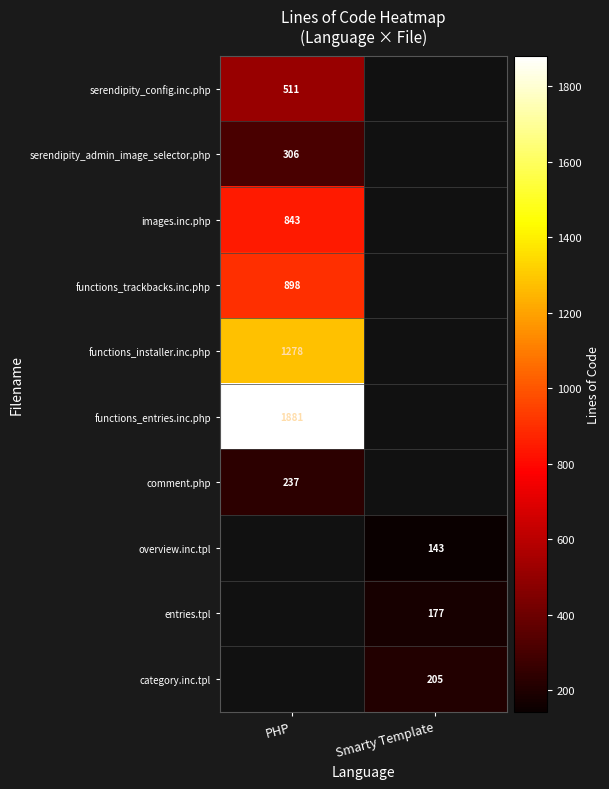

The value of category.inc.tpl at Smarty Template is 104. True or false?

False